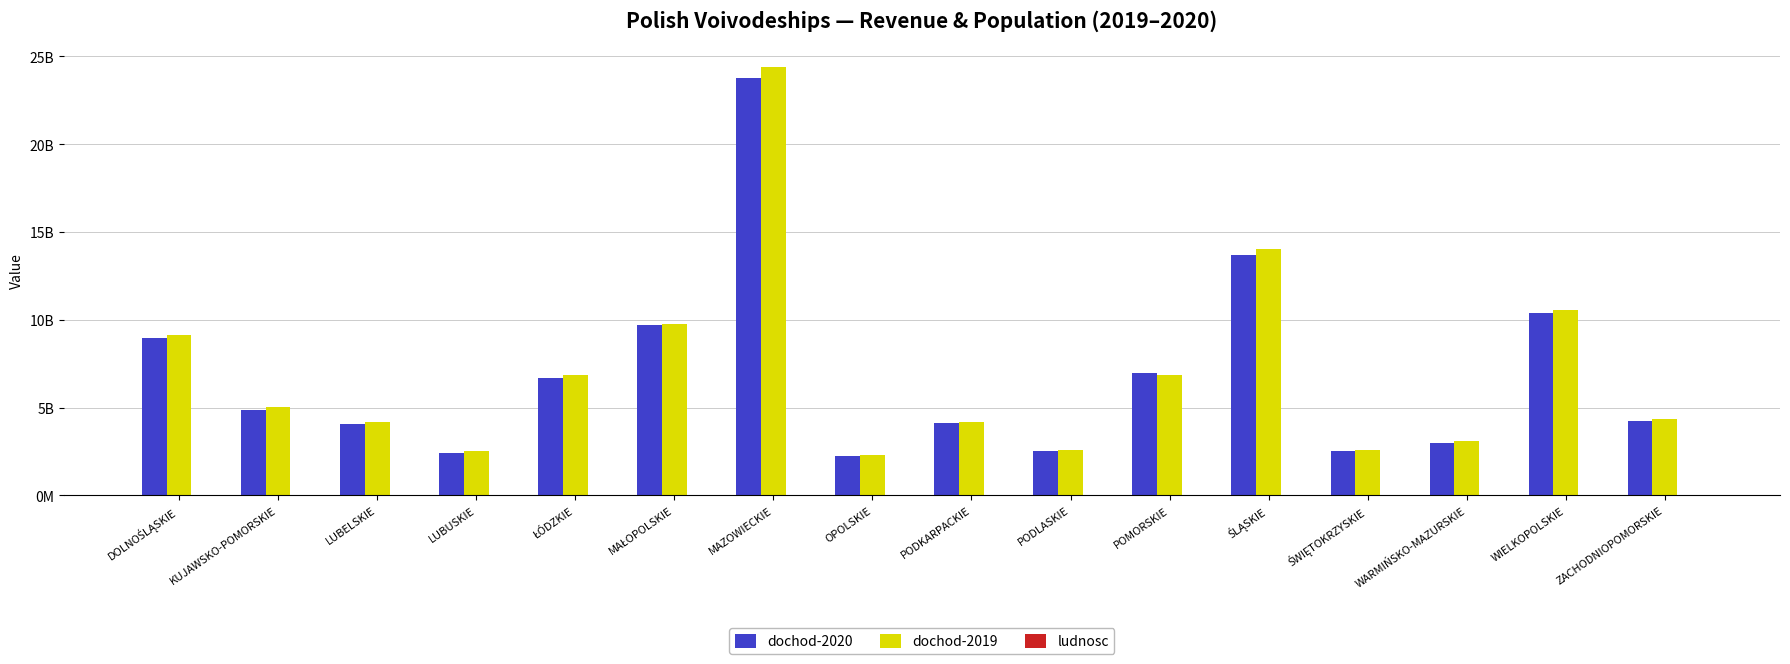

Which has a higher value, LUBUSKIE or KUJAWSKO-POMORSKIE?

KUJAWSKO-POMORSKIE